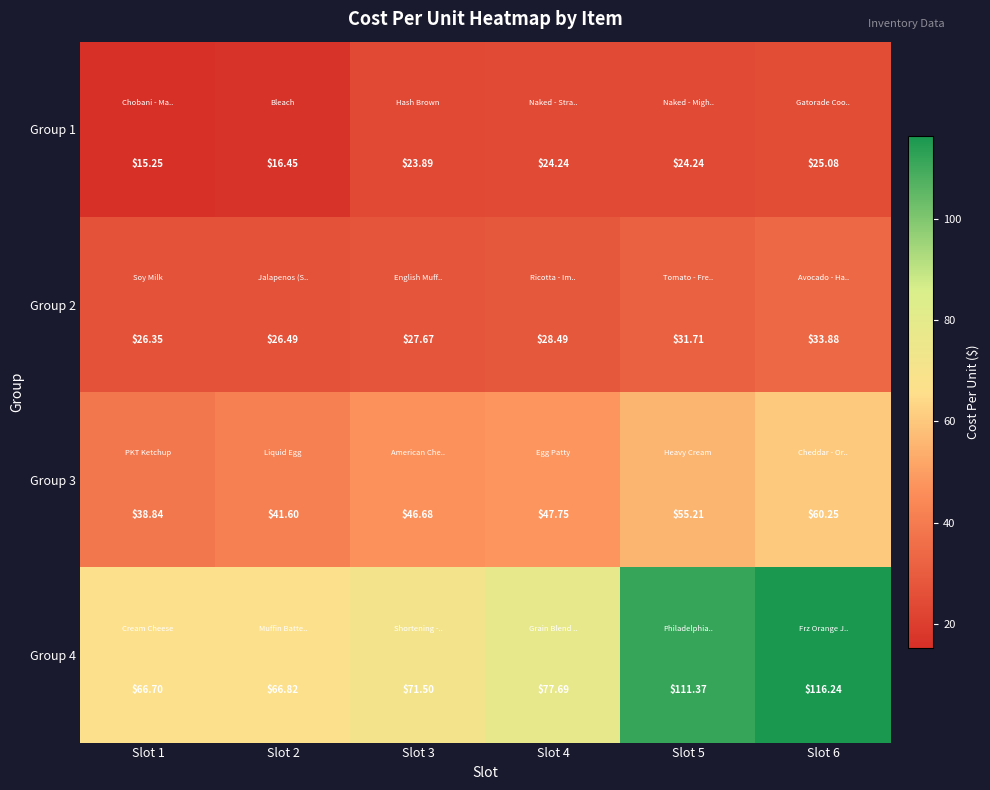

How many categories are shown in the chart?

6